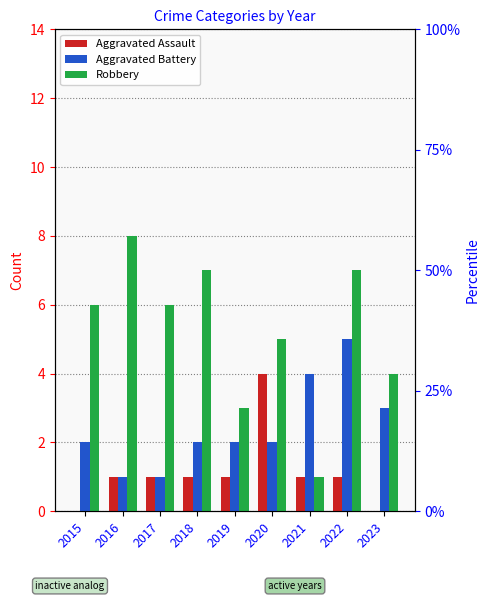

How many bars are there in each group?

3